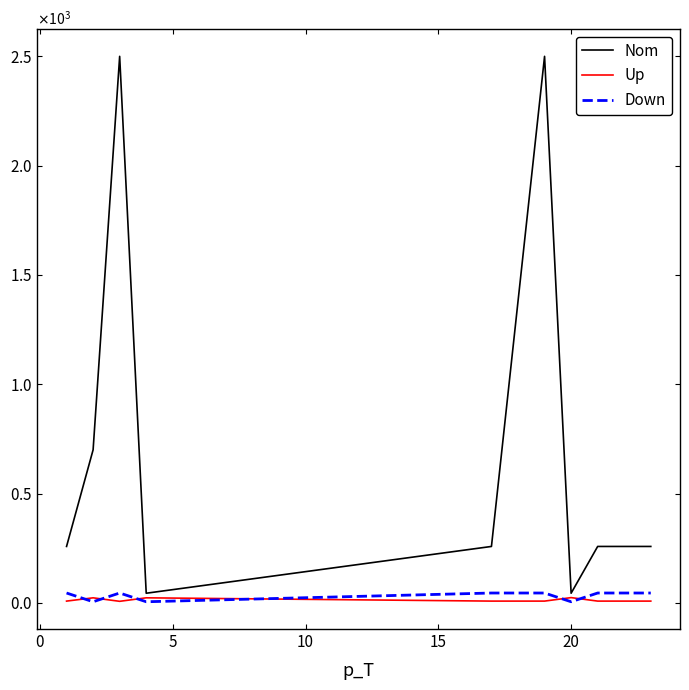

What are all the series names shown in the legend?

Nom, Up, Down